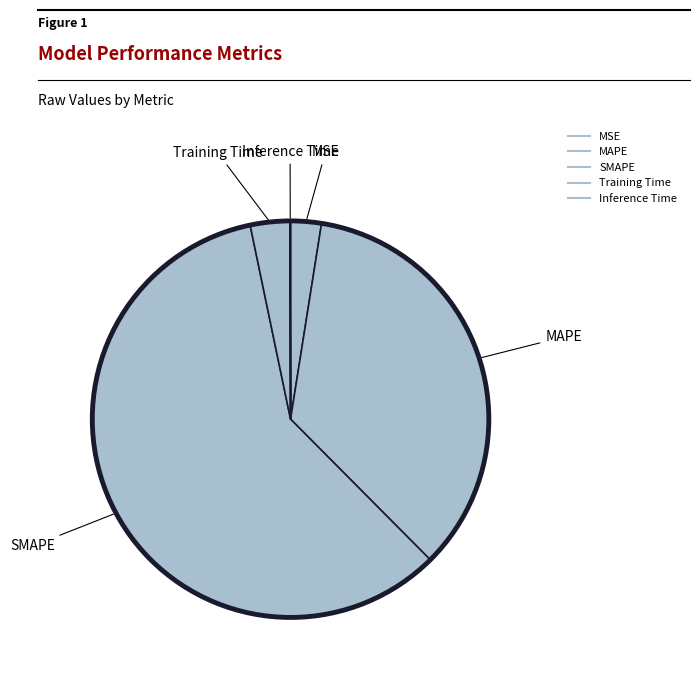

What is the change in value from MAPE to Inference Time?

-0.8